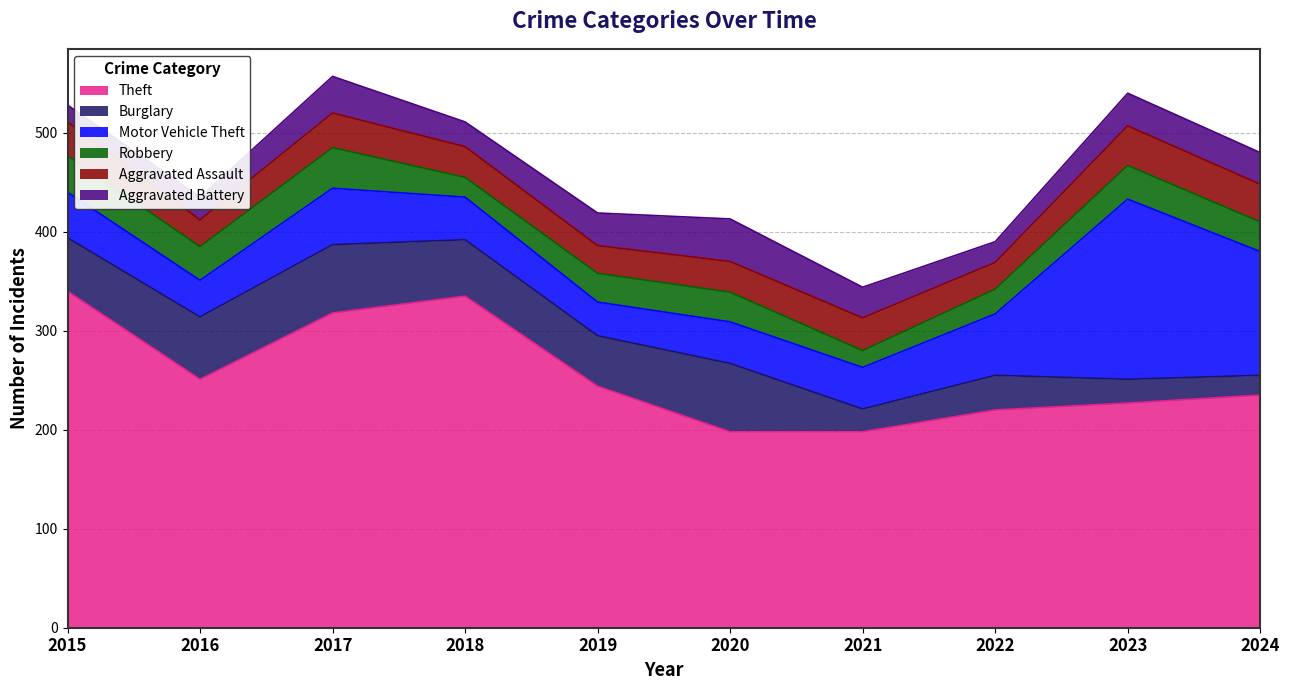

Rank the series by their maximum value, from lowest to highest.

Aggravated Assault, Robbery, Aggravated Battery, Burglary, Motor Vehicle Theft, Theft